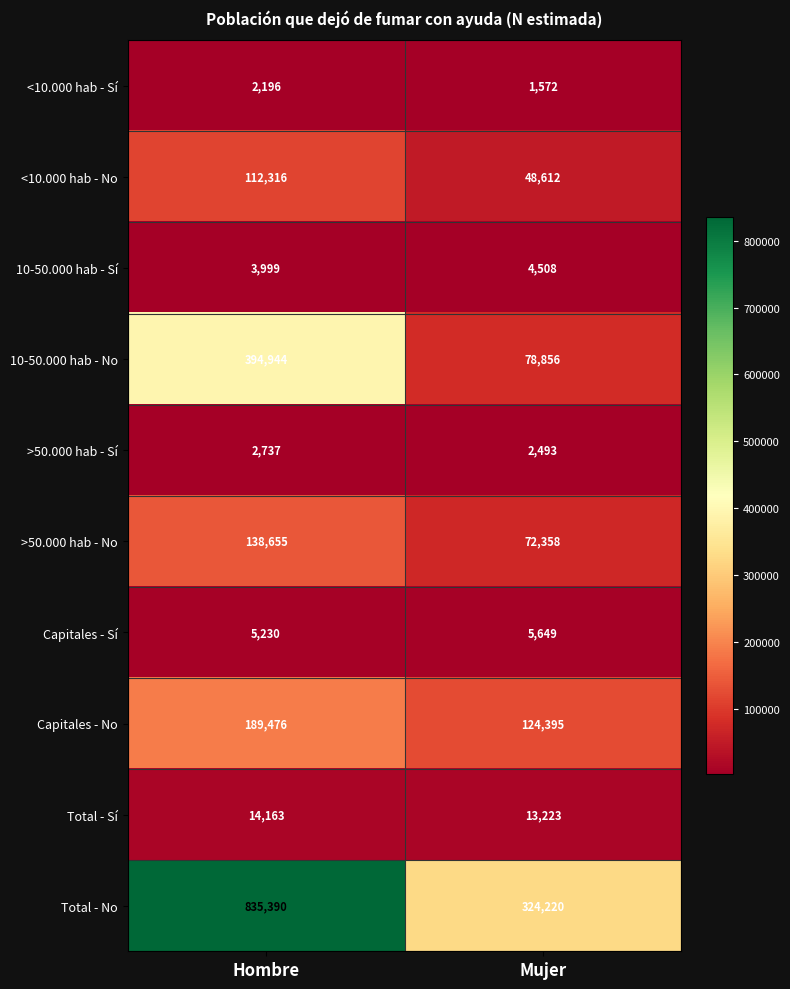

Rank the series by their maximum value, from highest to lowest.

Total - No, 10-50.000 hab - No, Capitales - No, >50.000 hab - No, <10.000 hab - No, Total - Sí, Capitales - Sí, 10-50.000 hab - Sí, >50.000 hab - Sí, <10.000 hab - Sí